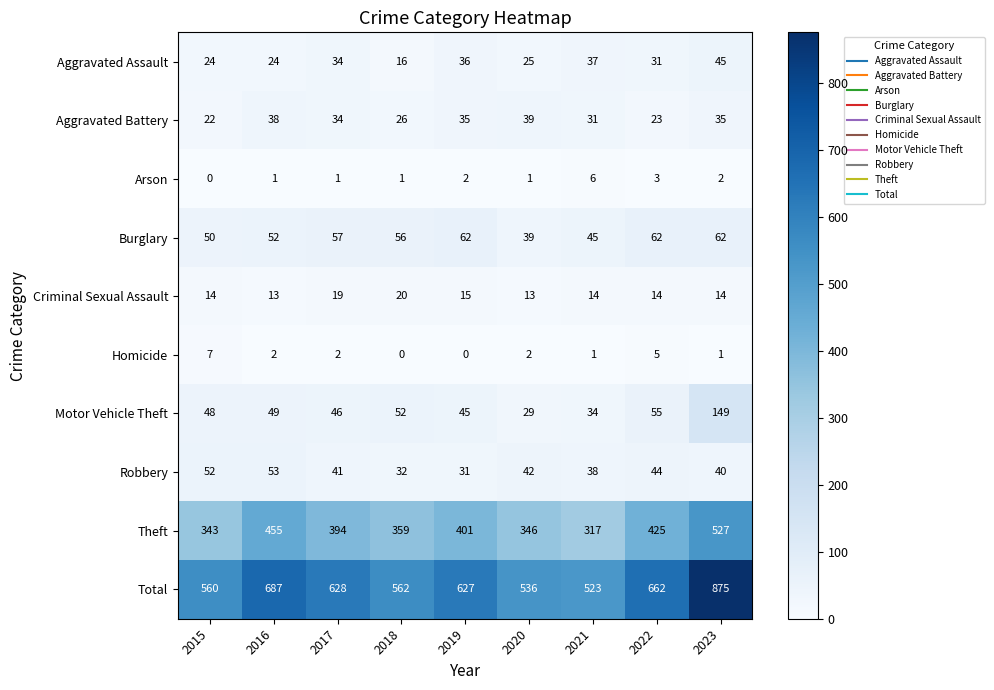

Read the Homicide value at 2015.

7